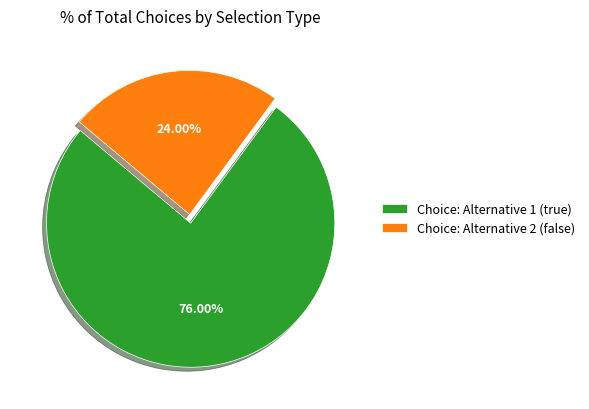

Which category has the smallest portion of the pie?

Choice: Alternative 2 (false)